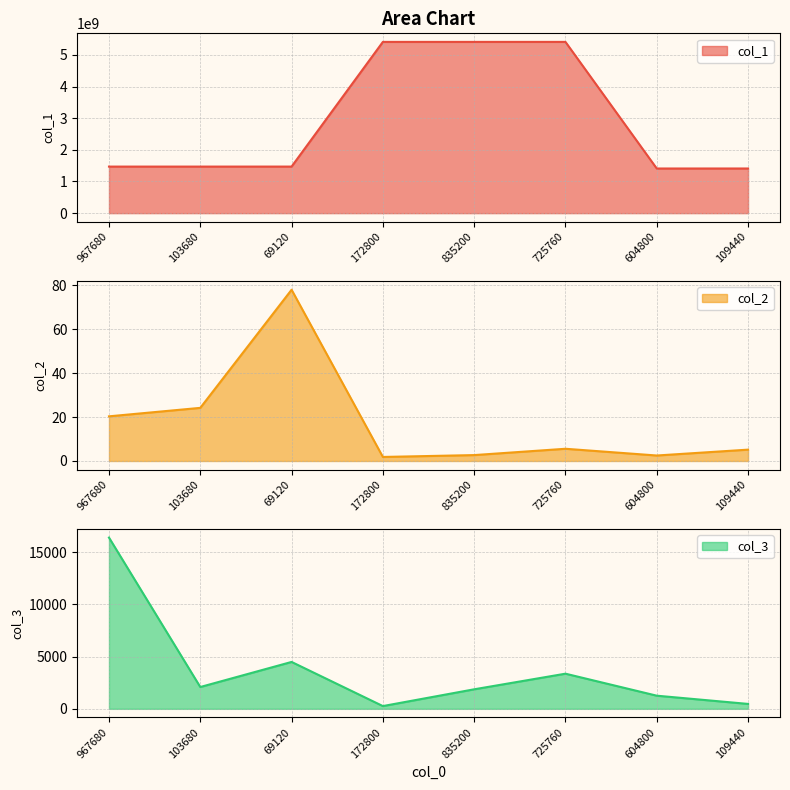

Rank the categories by col_1 value from lowest to highest.

604800, 109440, 967680, 103680, 69120, 172800, 835200, 725760